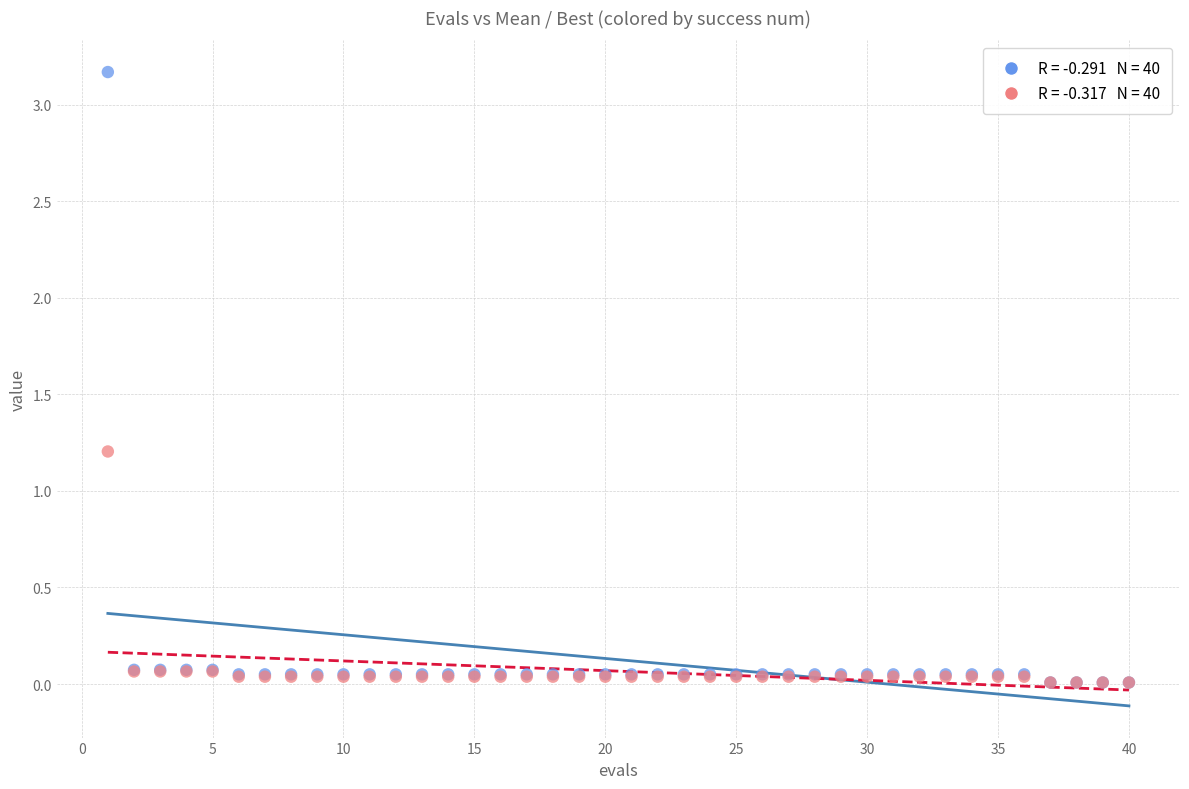

Across all series, what Y value is closest to 1?

1.2